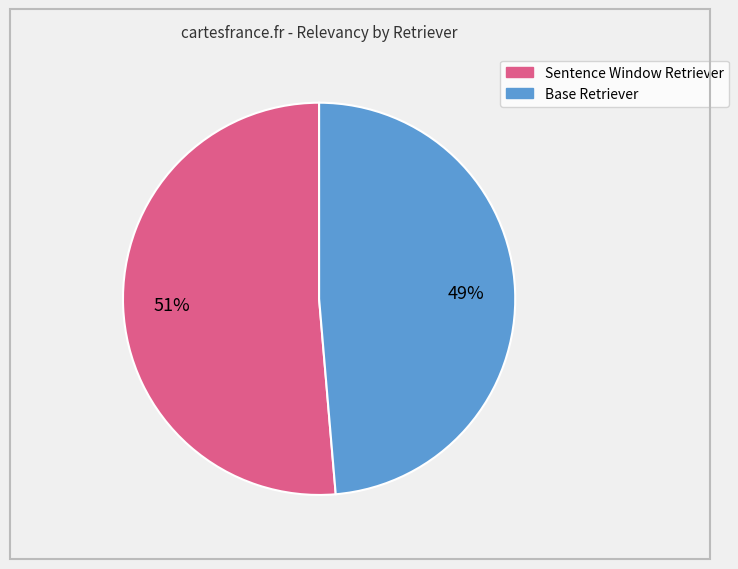

Which has a higher value, Base Retriever or Sentence Window Retriever?

Sentence Window Retriever